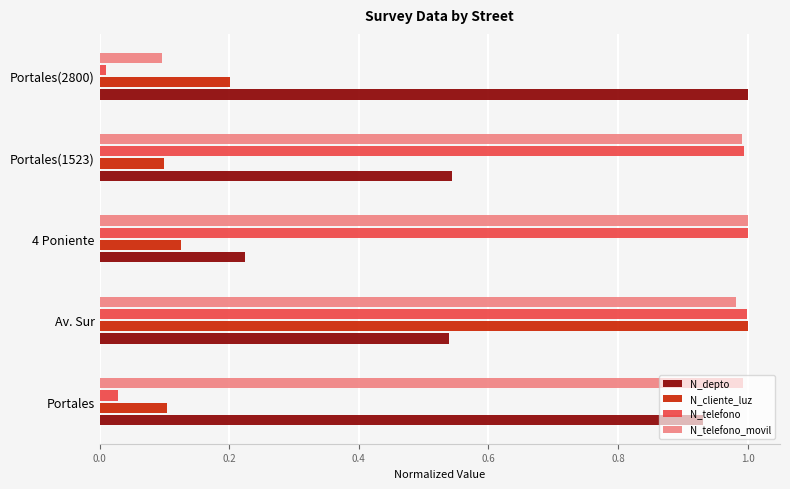

Rank the series at Portales from highest to lowest value.

N_telefono_movil, N_depto, N_cliente_luz, N_telefono